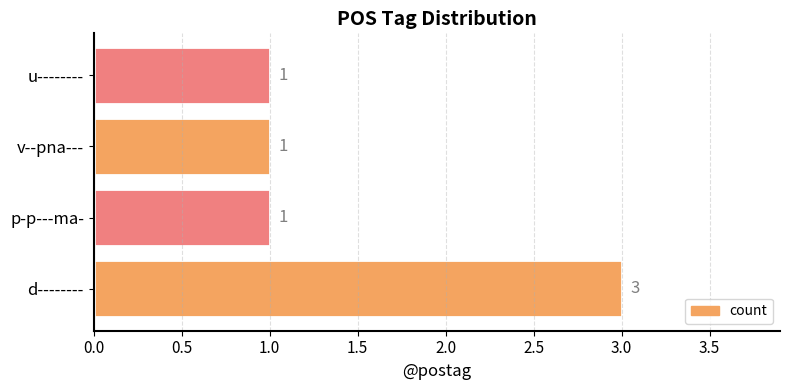

How many values are between 1 and 3?

4